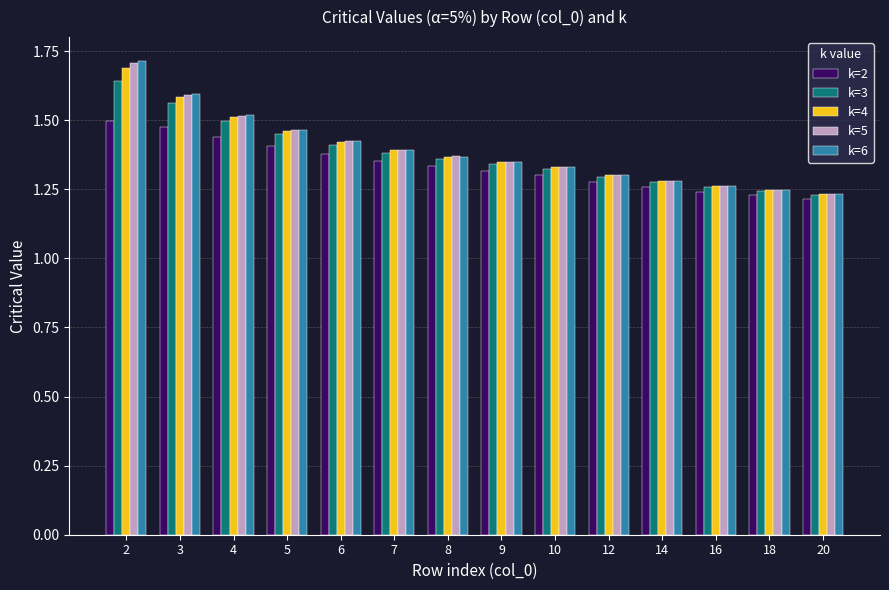

At how many categories does at least one series exceed 1?

14